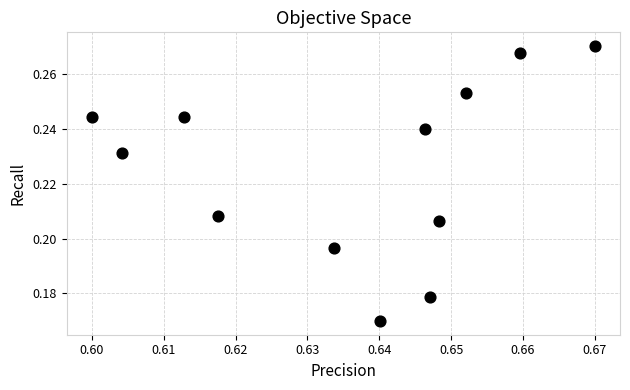

What is the average X value?

0.6